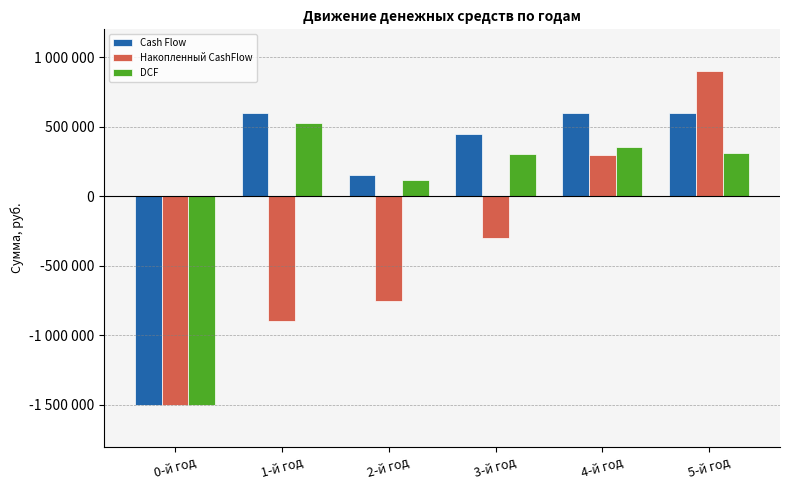

Which series changed the most between 0-й год and 2-й год?

Cash Flow